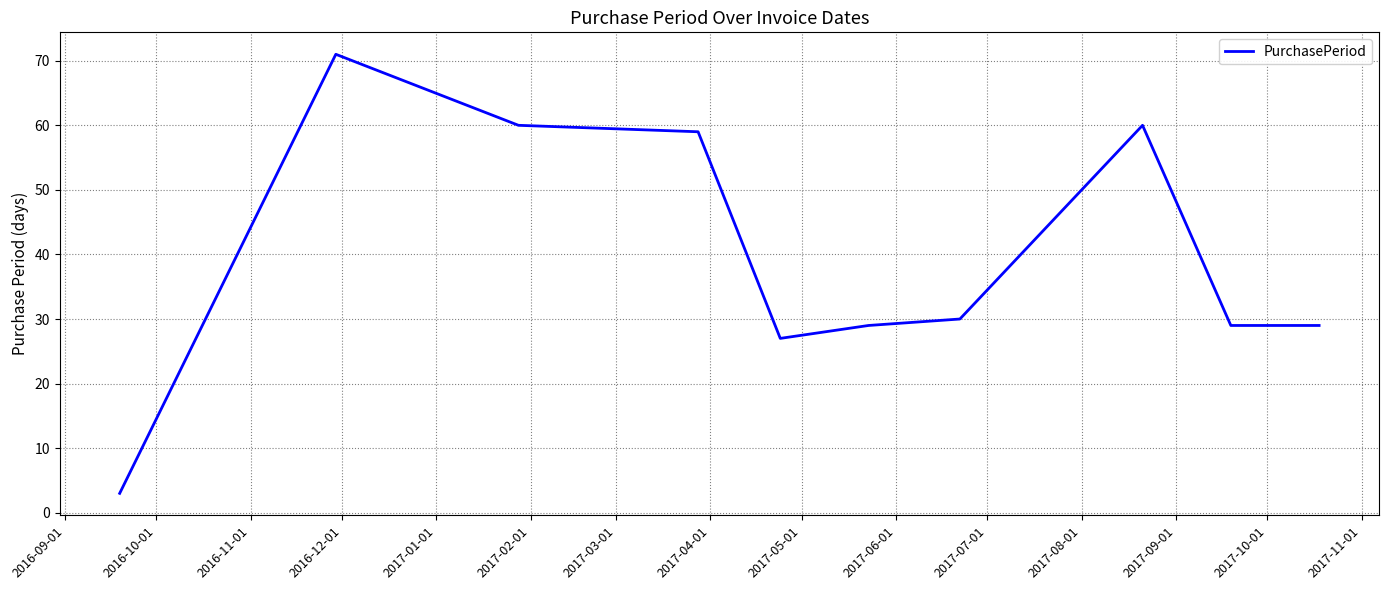

What is the sum of all values?

397